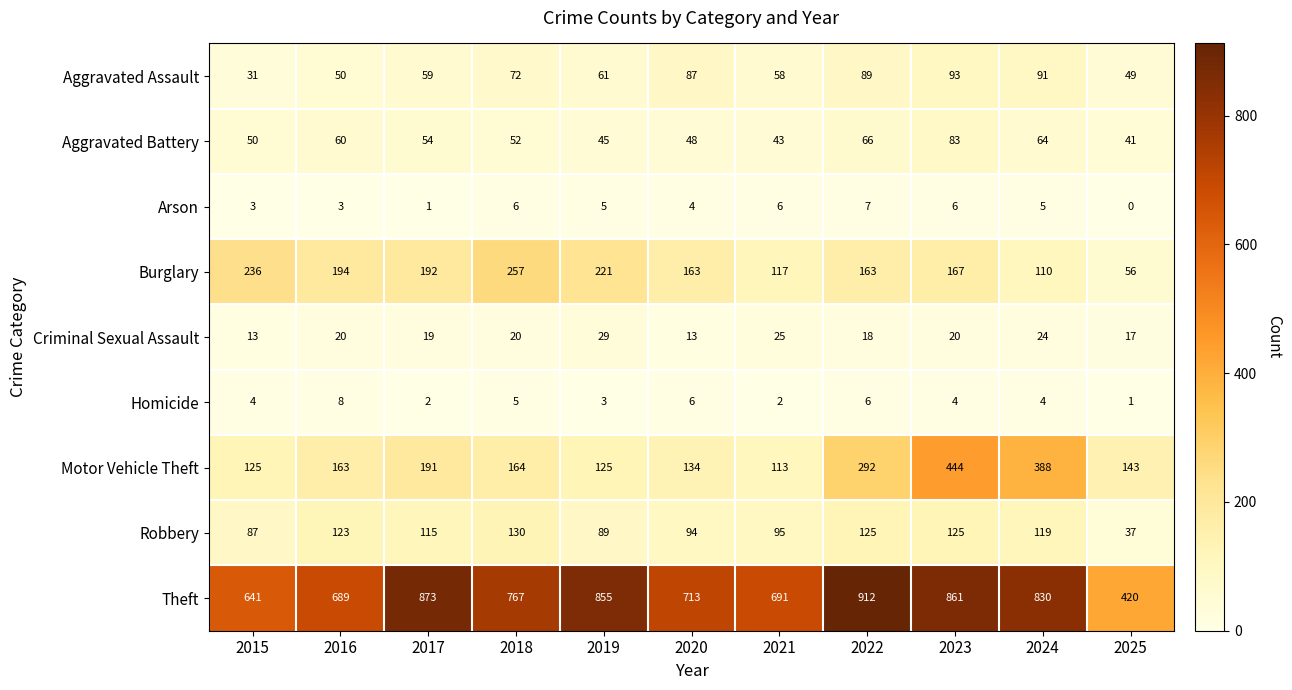

At which category is the sum across all series the highest?

2023